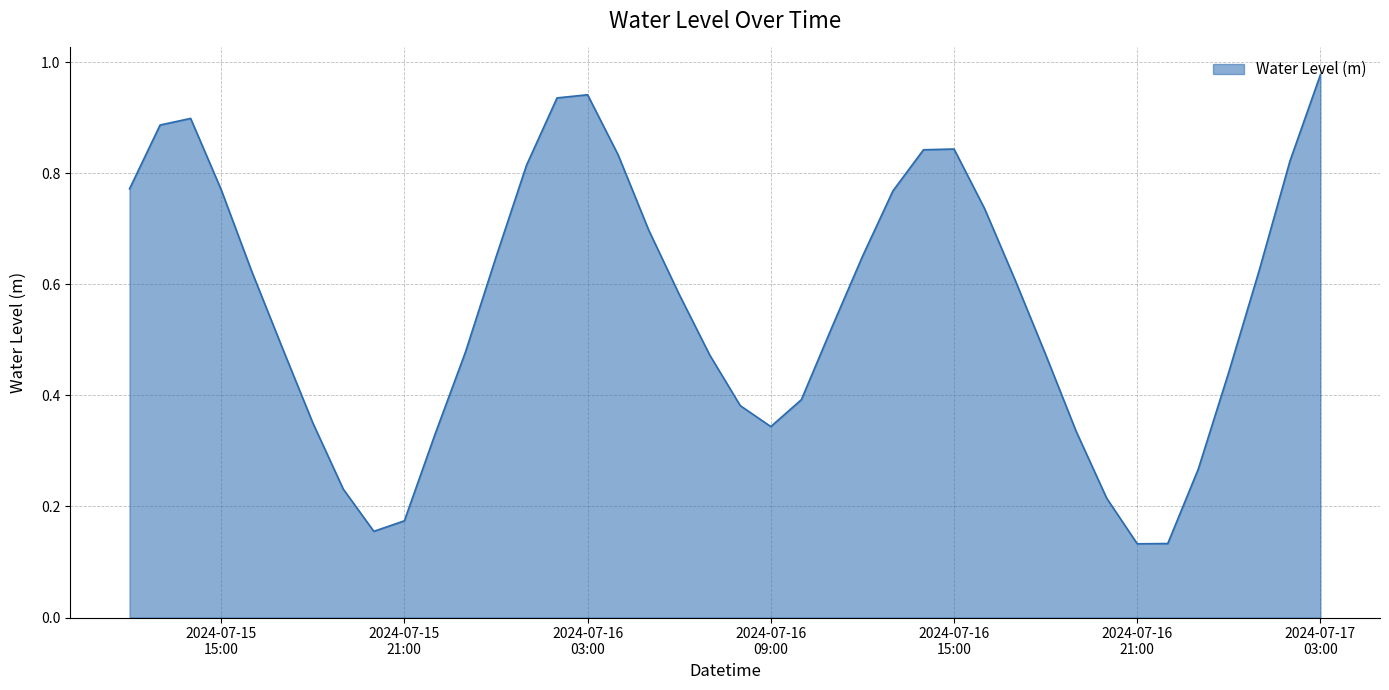

What is the value of the 3rd point from the left?

0.9